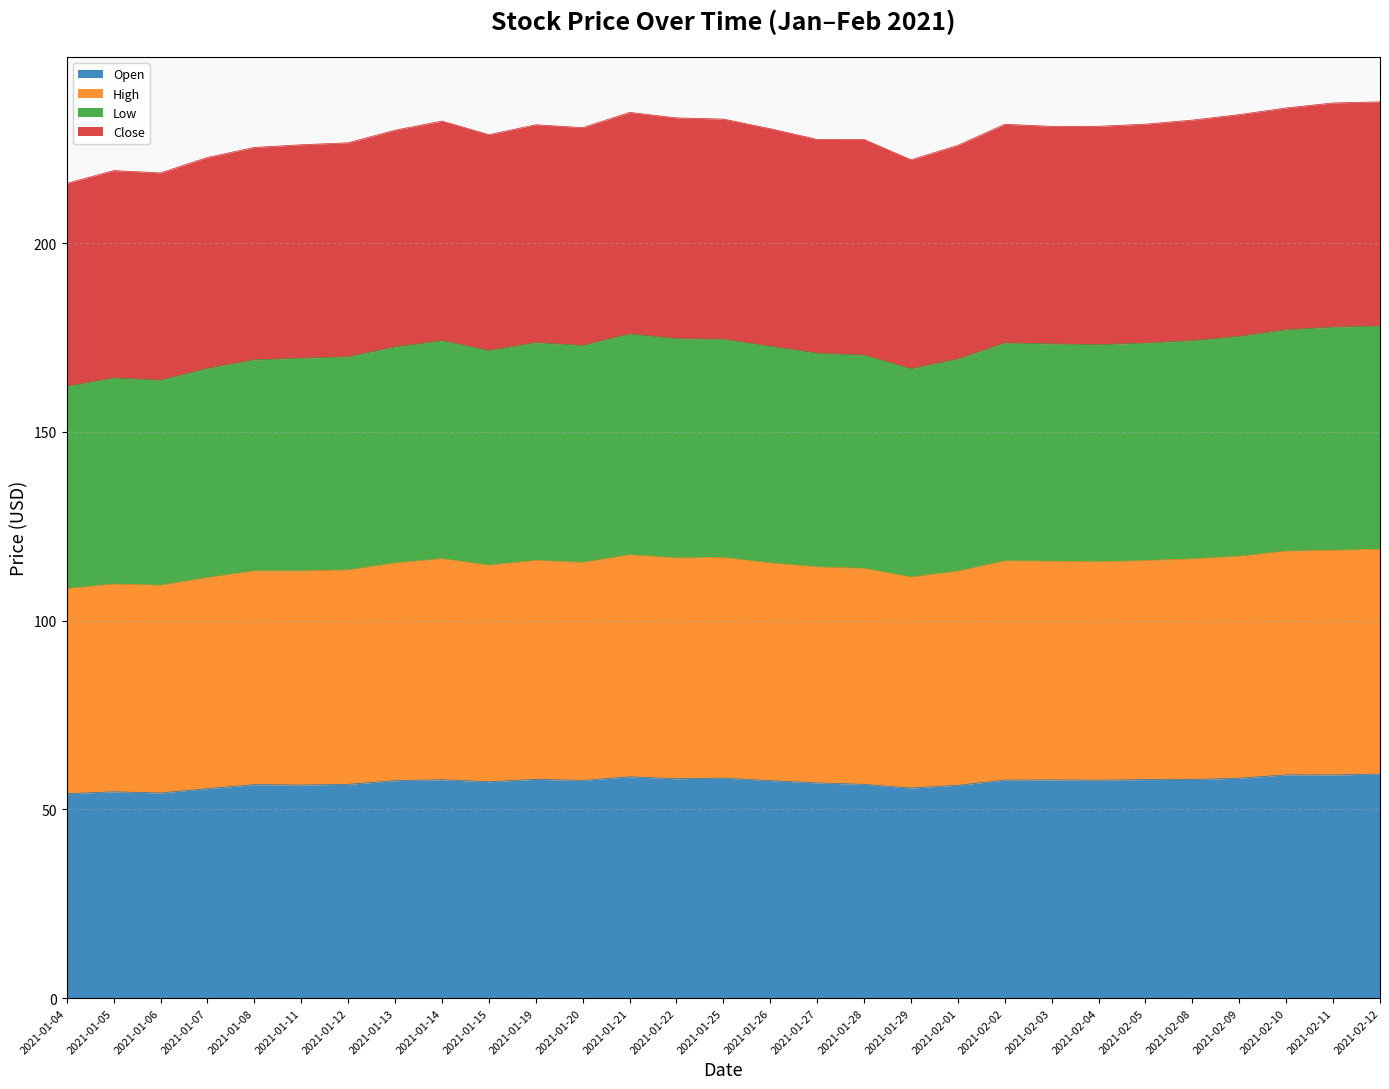

Which series has the widest spread of values?

High